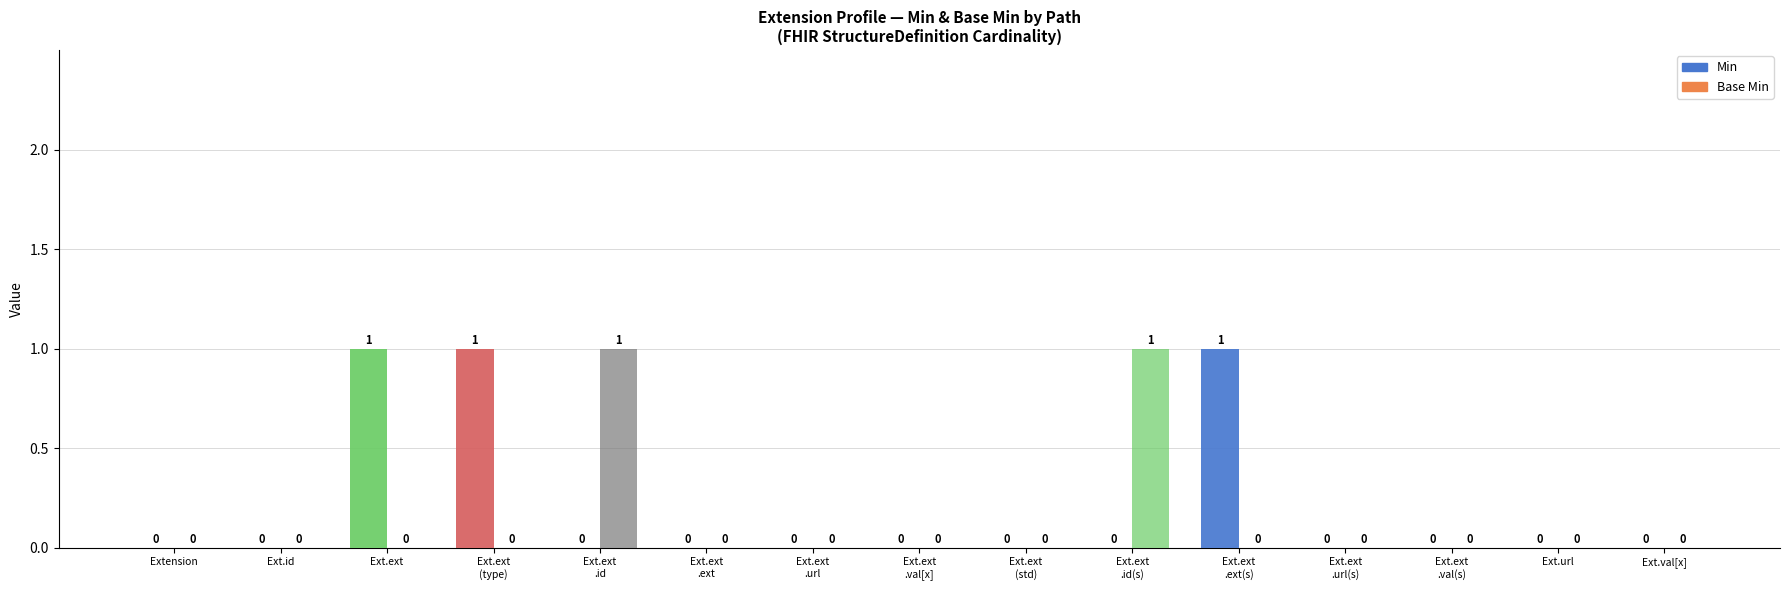

What is the difference between the second highest and minimum values in the Min series?

1